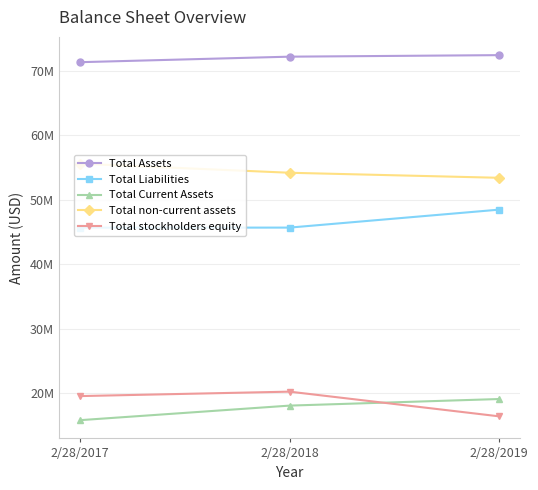

At which category is the sum across all series the highest?

2/28/2018